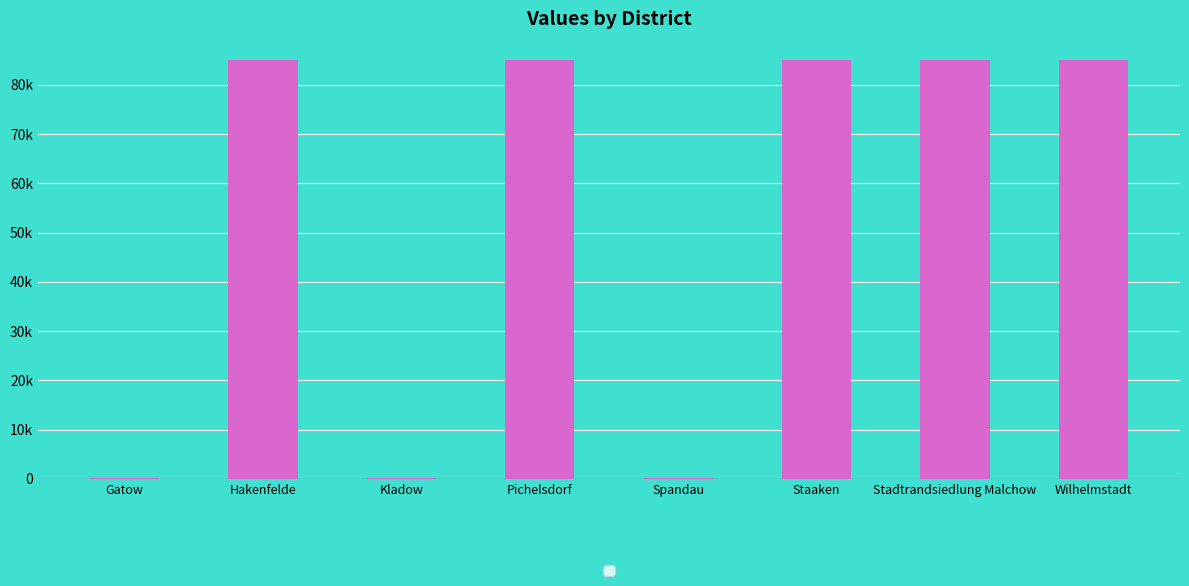

Are the bars grouped side by side (vs. stacked)?

No